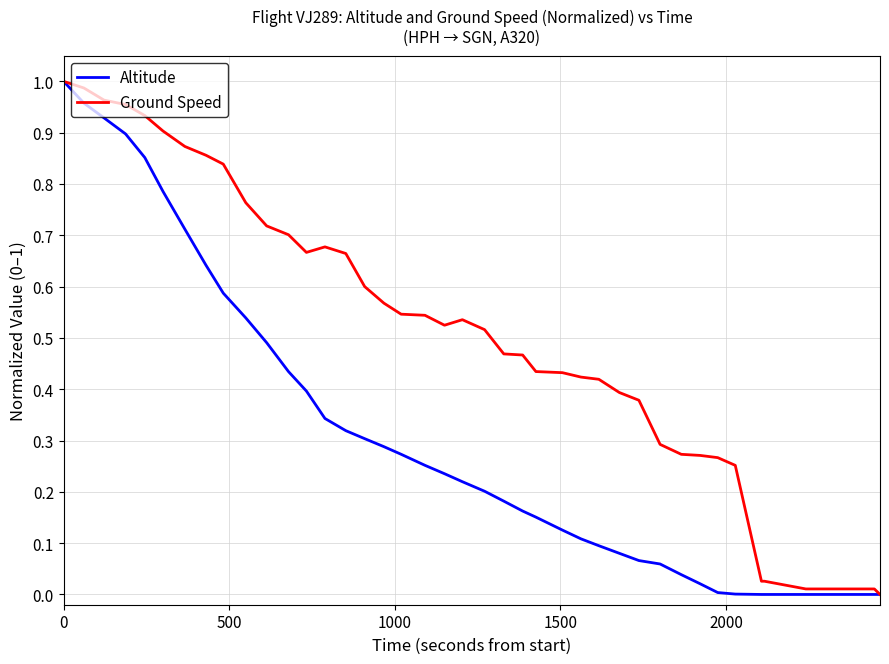

What are all the series names shown in the legend?

Altitude, Ground Speed